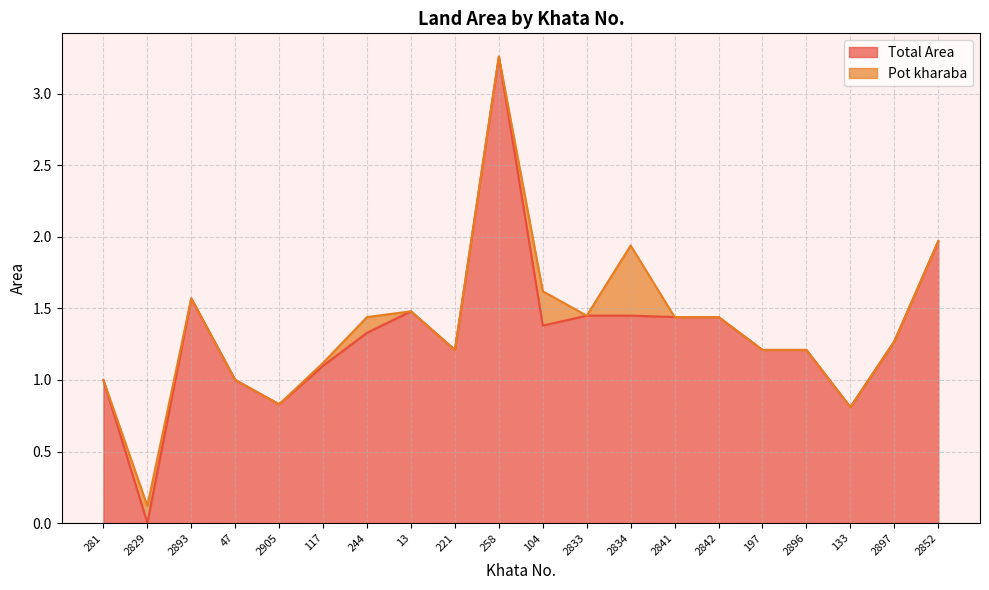

Which label corresponds to the smallest value in the chart?

2829